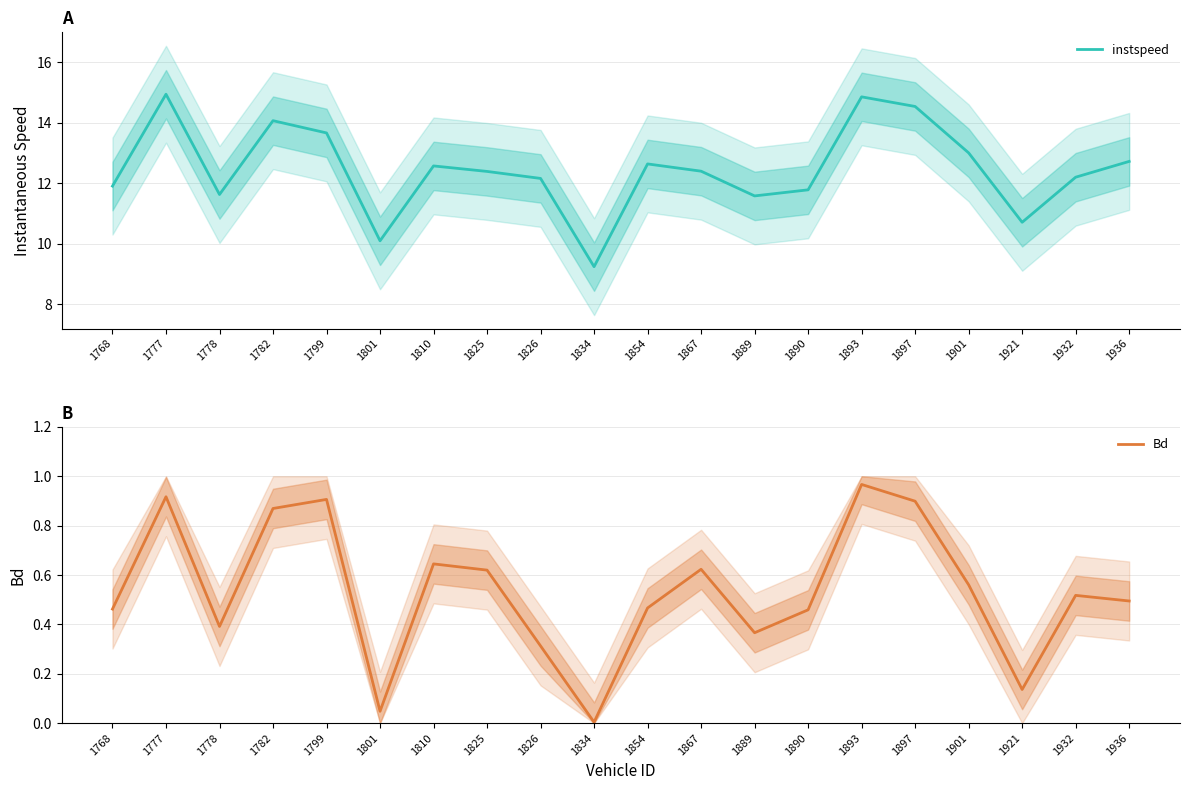

What is the difference between the Bd values at 1768 and 1826?

0.1